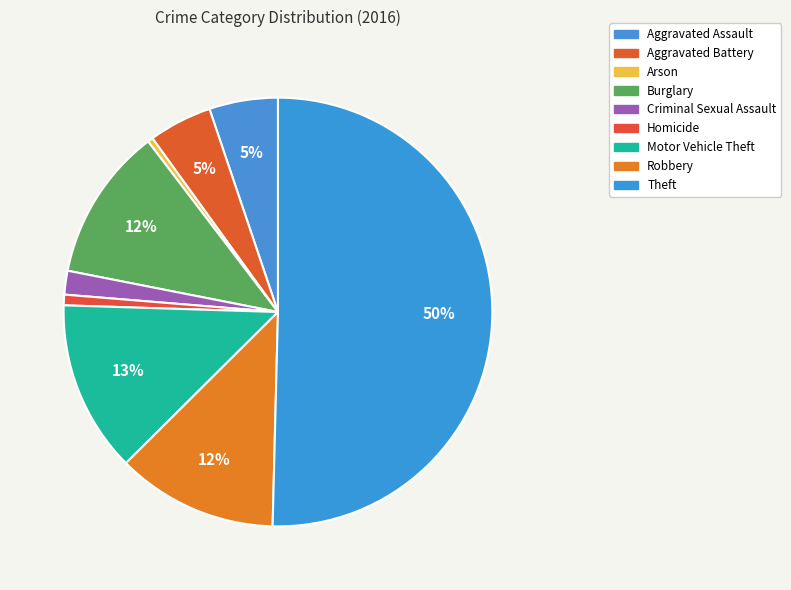

How many slices are in this pie chart?

9